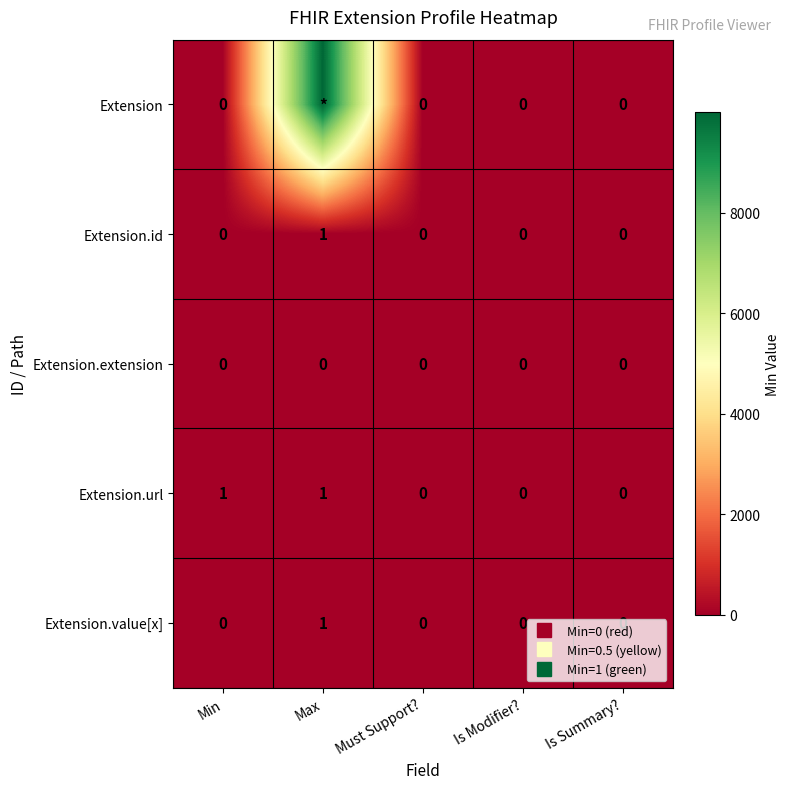

How many series are shown in this chart?

5